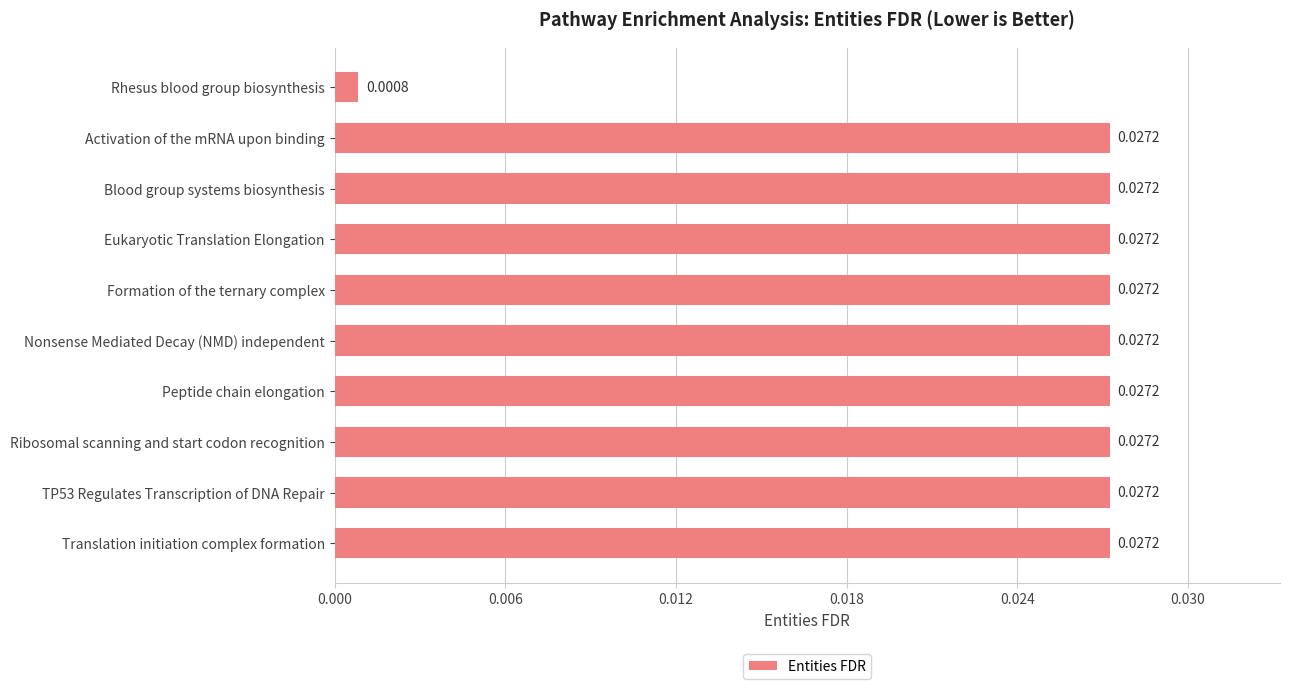

Which label corresponds to the smallest value in the chart?

Rhesus blood group biosynthesis